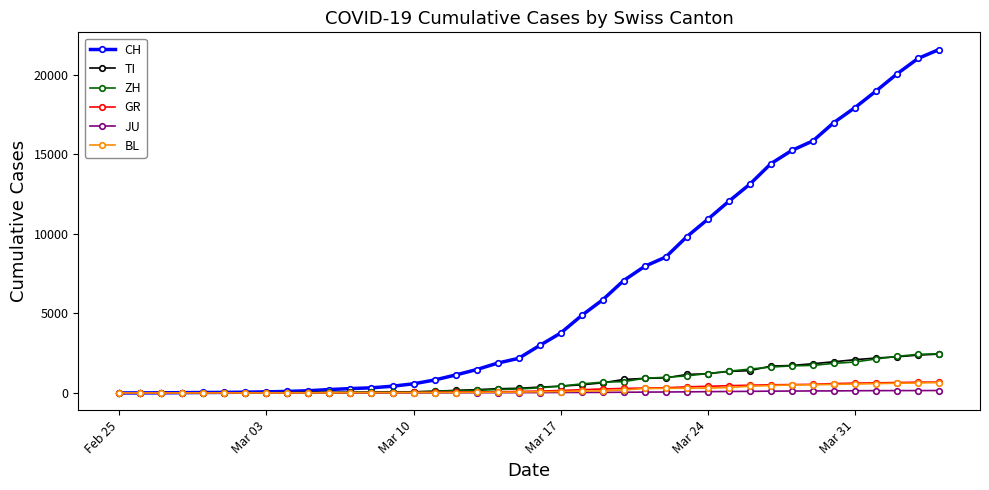

Which series has the largest total across all categories?

CH